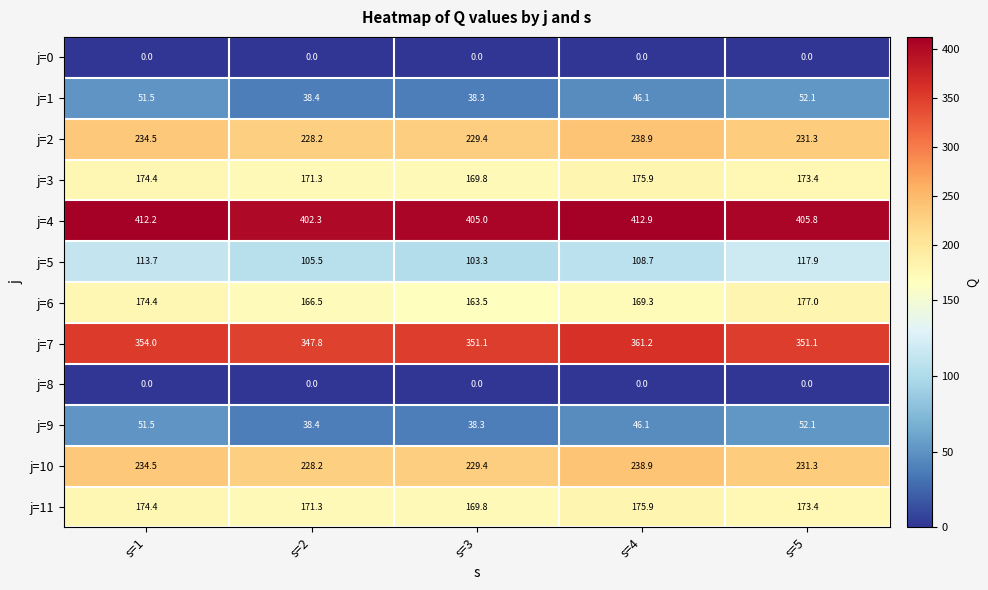

Which series has the largest total across all categories?

j=4